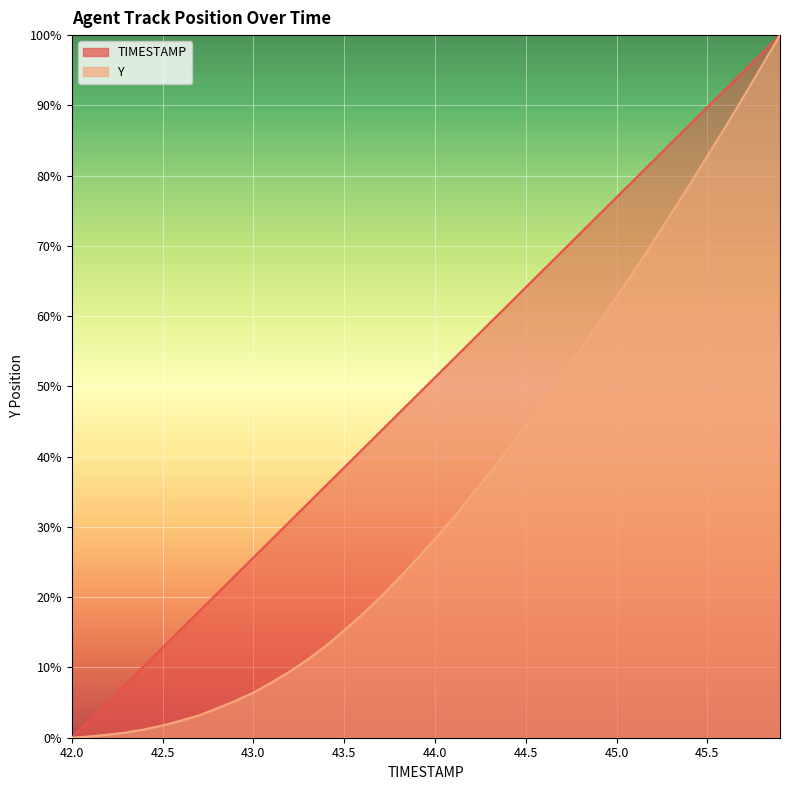

Does the chart display data point markers on the line(s)?

No